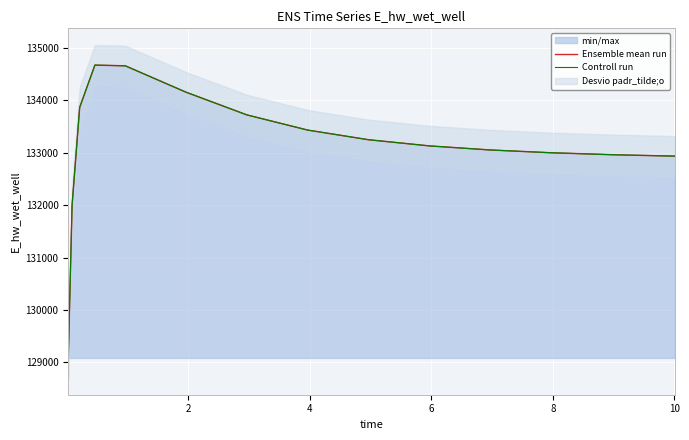

How many data points in Ensemble mean run are above 133127?

8